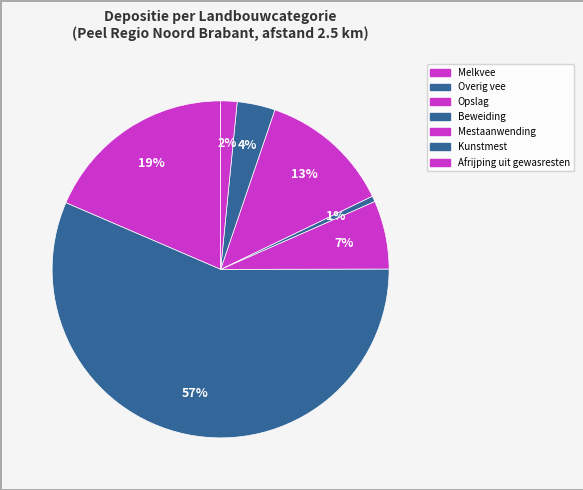

Count the number of slices in the pie.

7